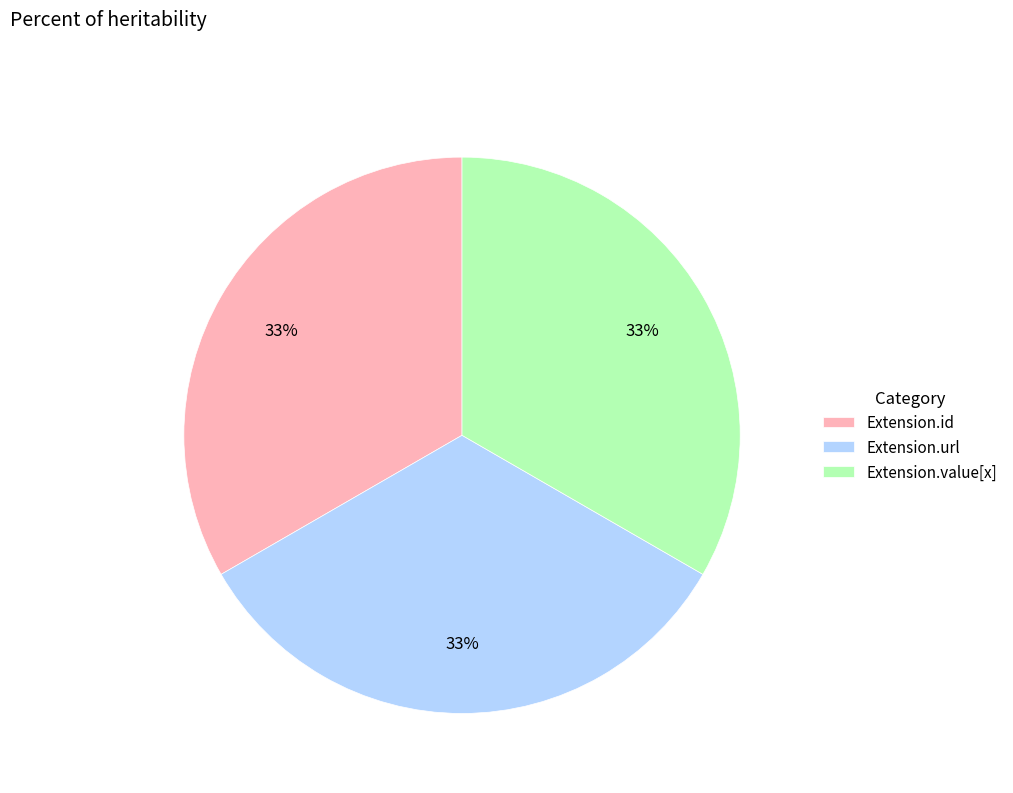

Is Extension.url the majority of the pie?

No